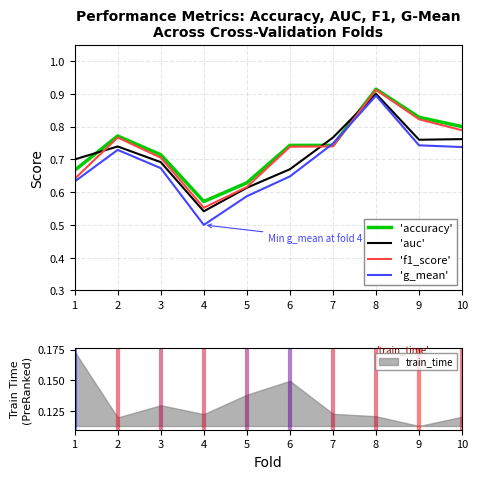

What is the difference between the second highest and second lowest values in the 'g_mean' series?

0.2